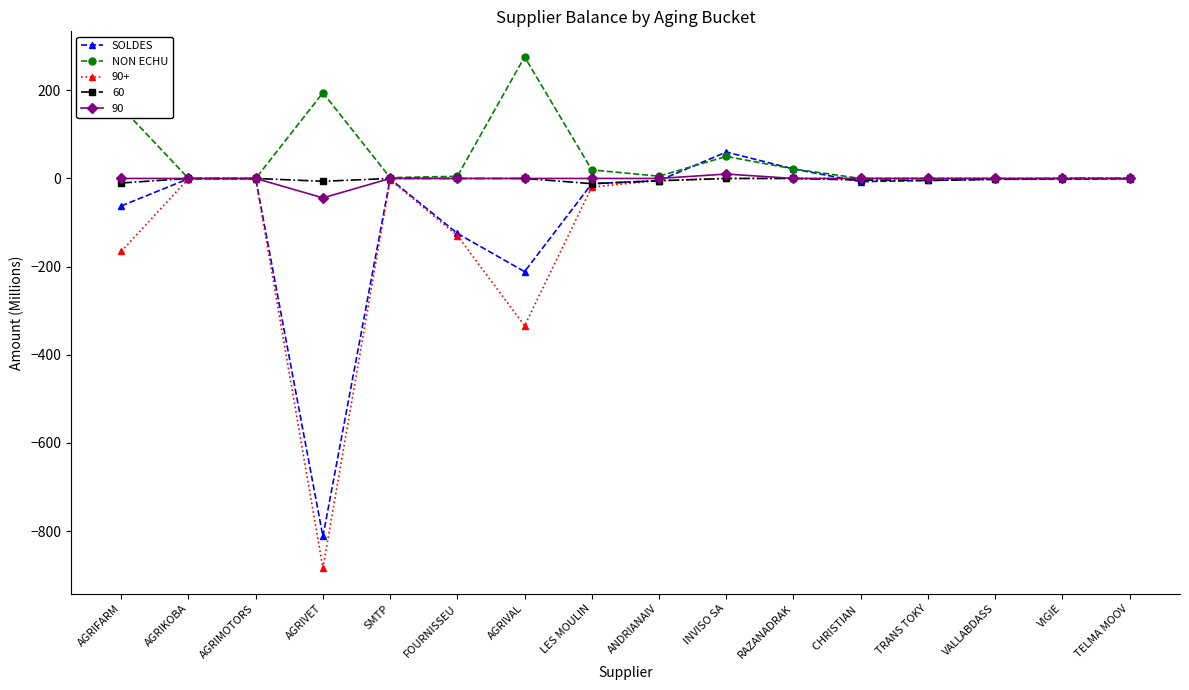

What position from the right is SMTP?

12